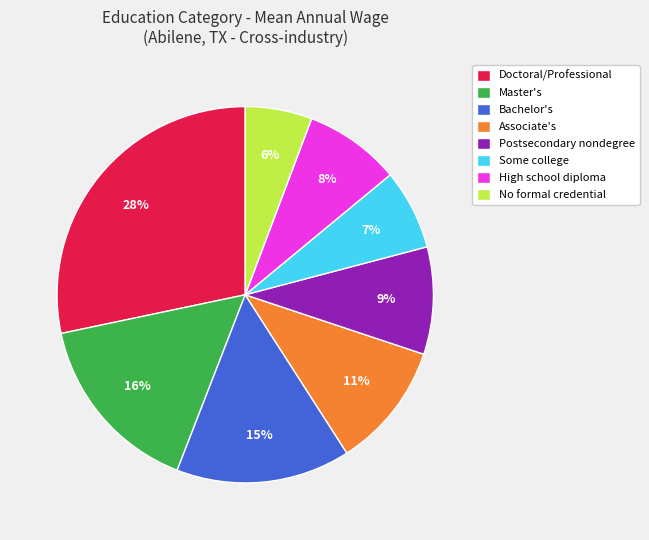

Approximately how many times larger is the value at Associate's compared to Master's?

0.7